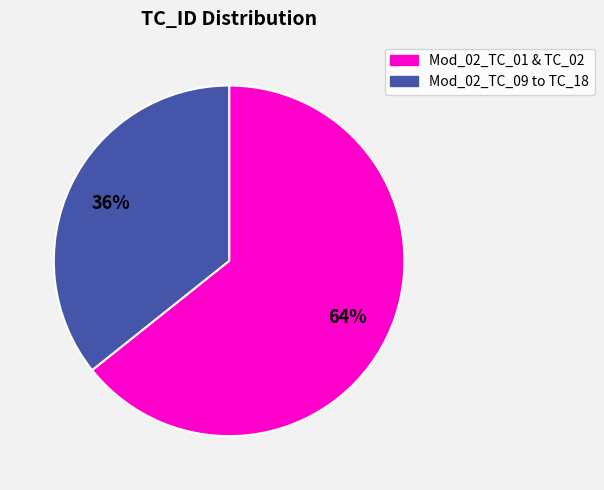

Does any single category account for the majority?

Yes